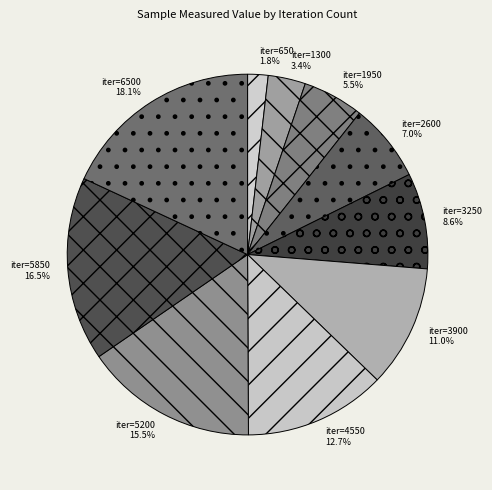

Which category has the biggest portion of the pie?

6500